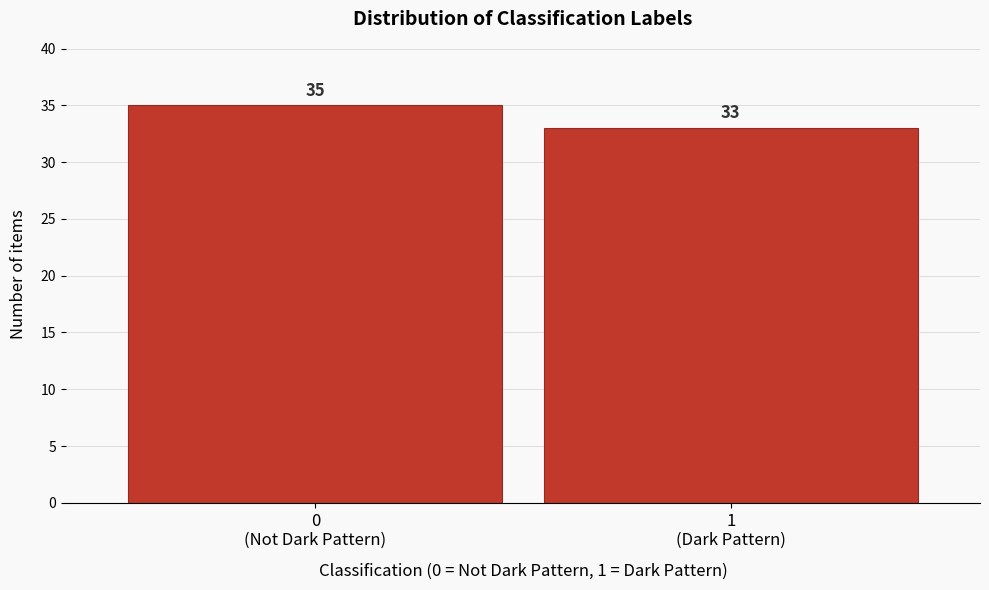

Reading right to left, transcribe all the data shown in this chart.

33	35